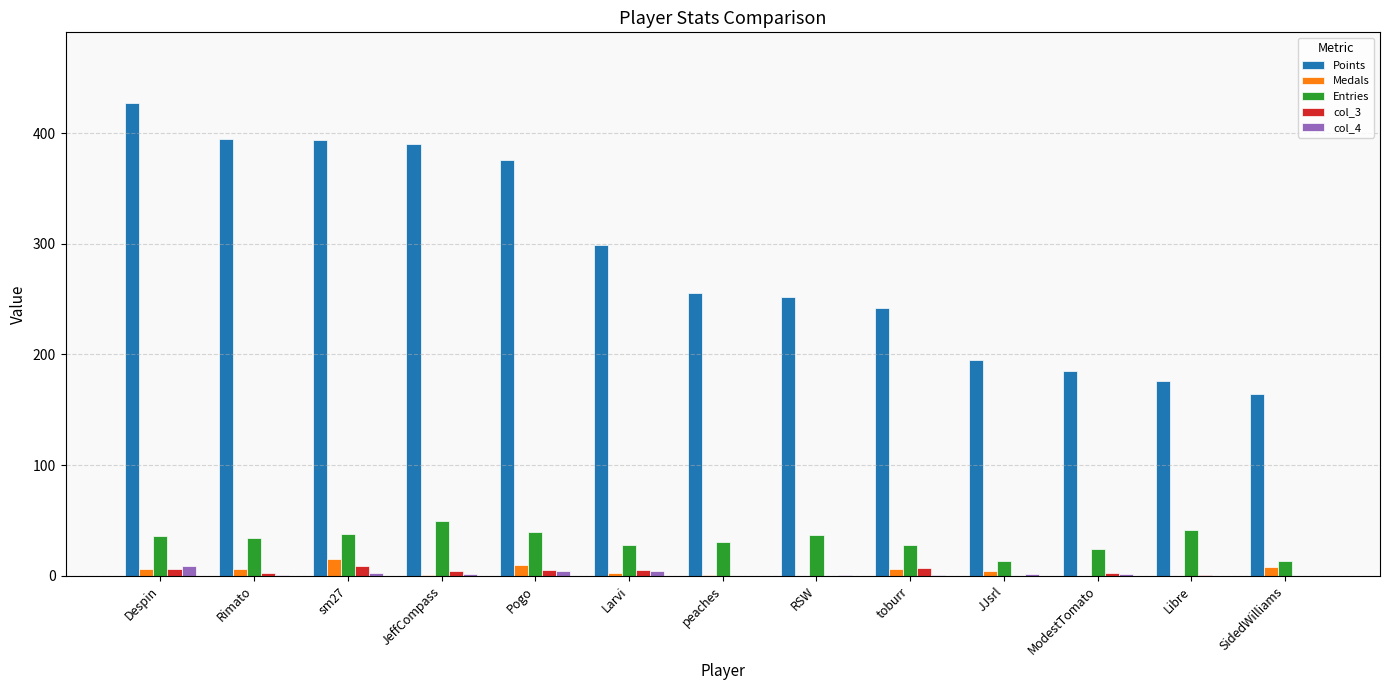

Is the value of Points at peaches greater than the value of col_3 at Libre?

Yes